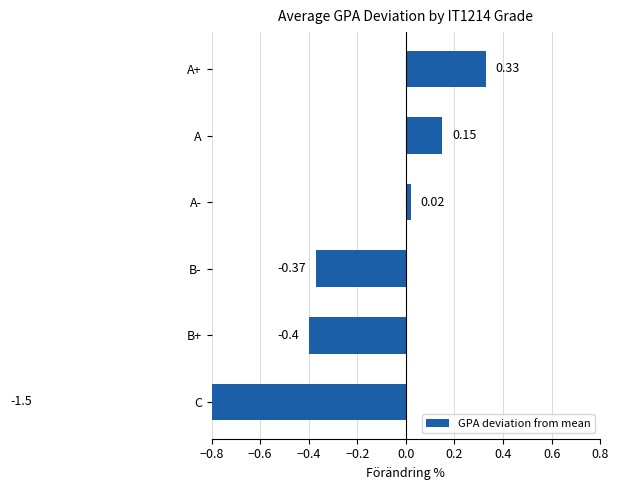

The value at A- is 0.0. True or false?

True